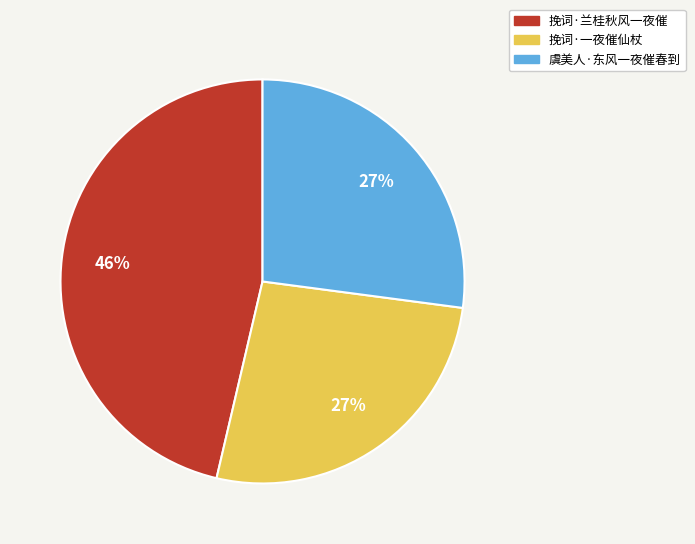

Which has a higher value, 虞美人·东风一夜催春到 or 挽词·兰桂秋风一夜催?

挽词·兰桂秋风一夜催